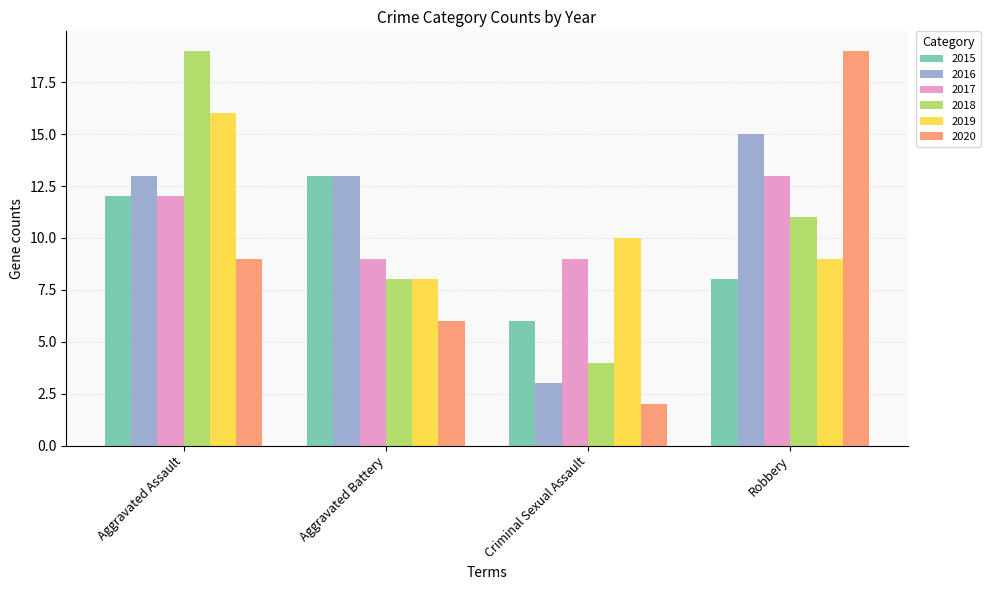

True or false: 2018 has a value of 3 at Robbery.

False